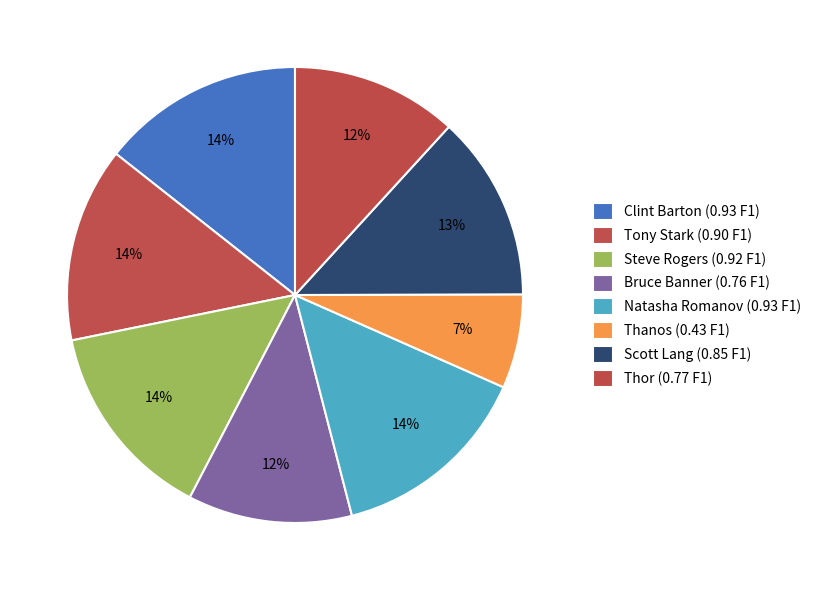

How many segments does this pie chart have?

8